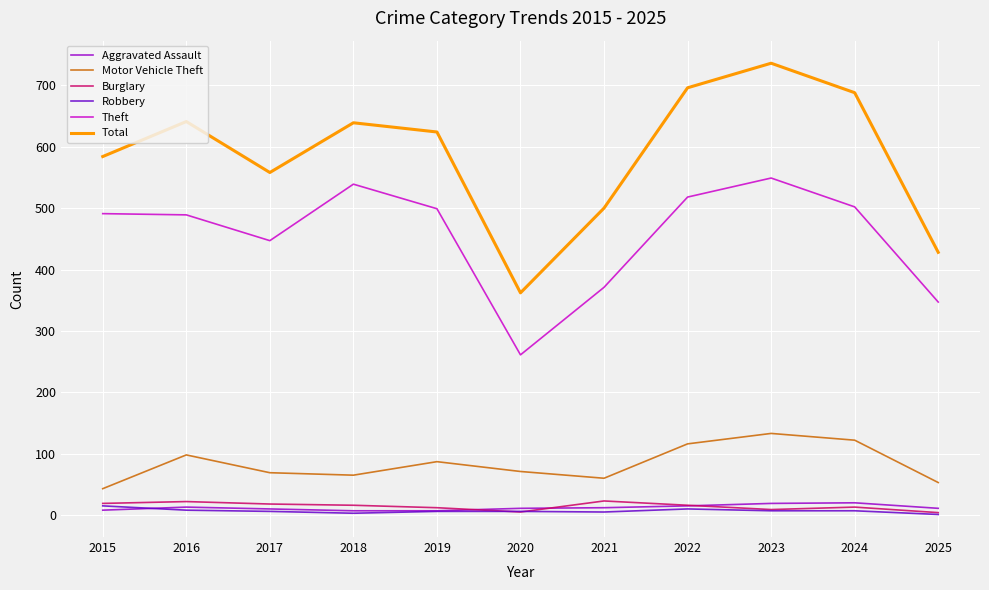

Does the chart display data point markers on the line(s)?

No